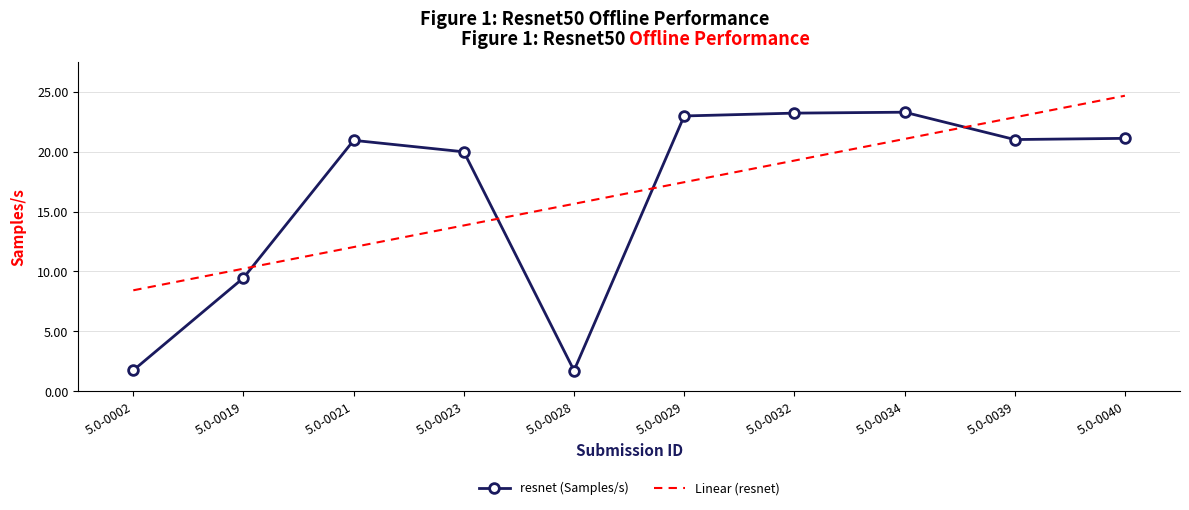

Between 5.0-0021 and 5.0-0034, which series saw the biggest shift?

Linear (resnet)